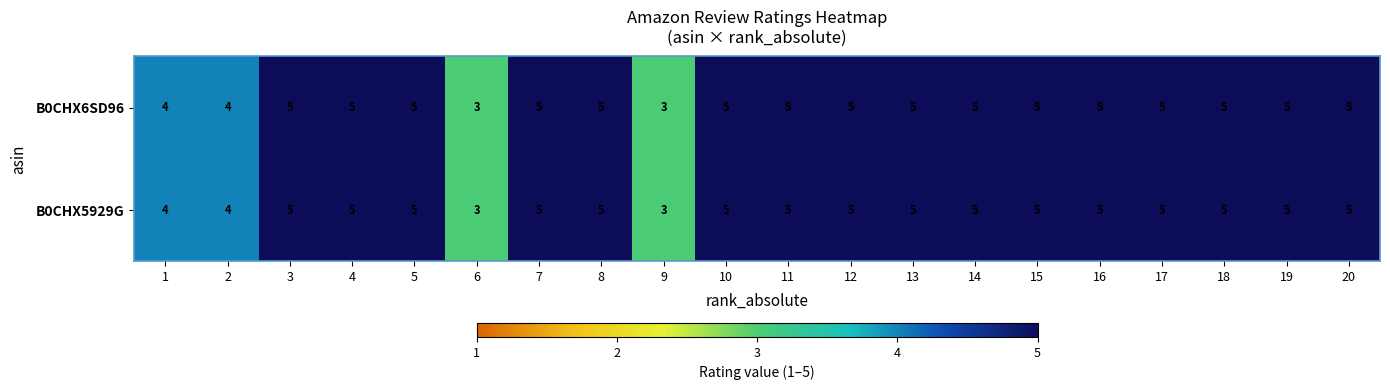

What is the minimum value shown in the chart?

3